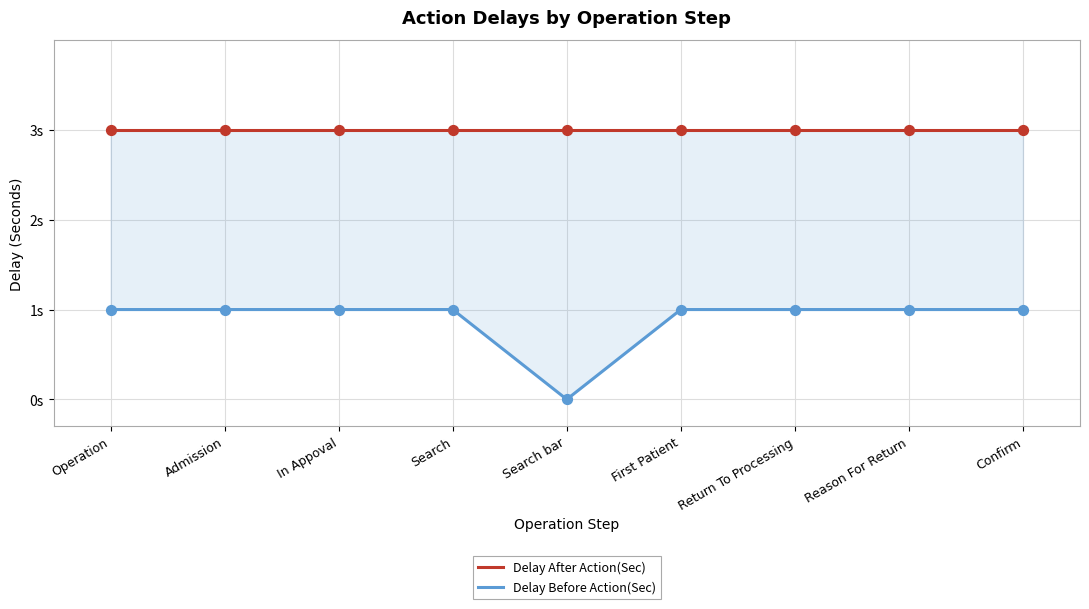

Which series contains the lowest Y value?

Delay Before Action(Sec)